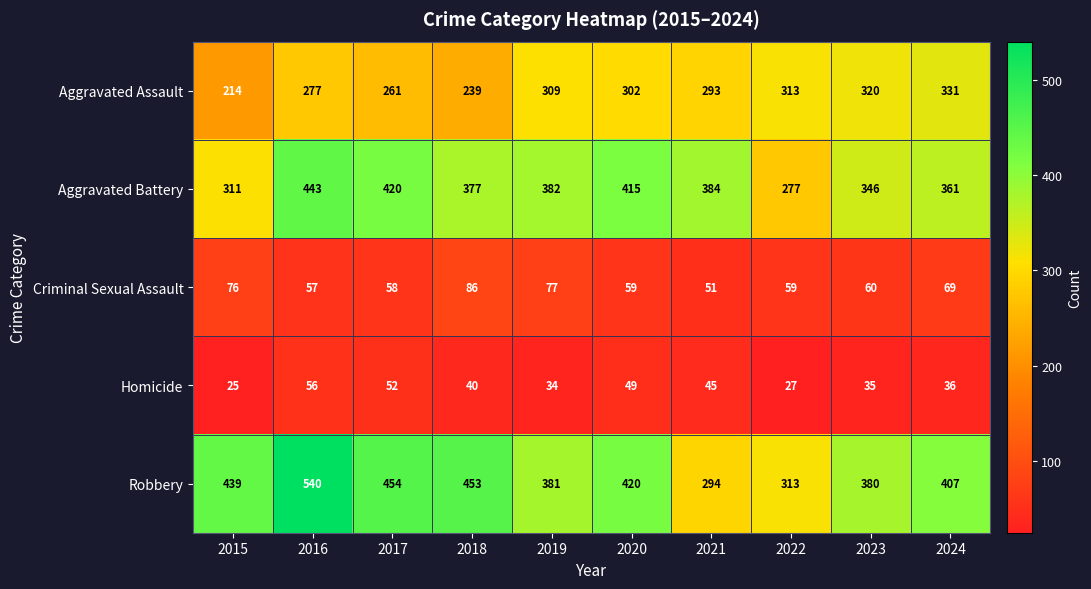

What is the total value across all series at 2015?

1065